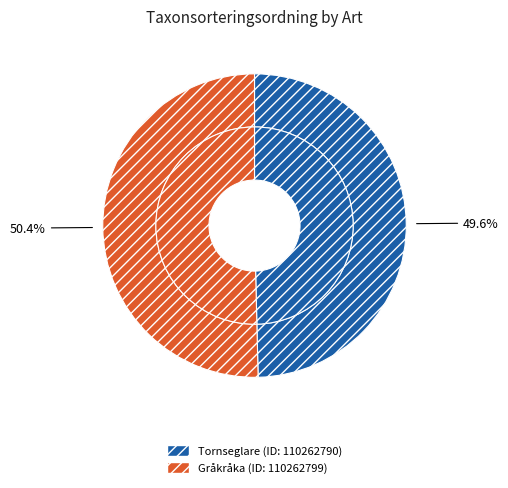

What percentage is the Tornseglare slice, to the nearest percent?

50%